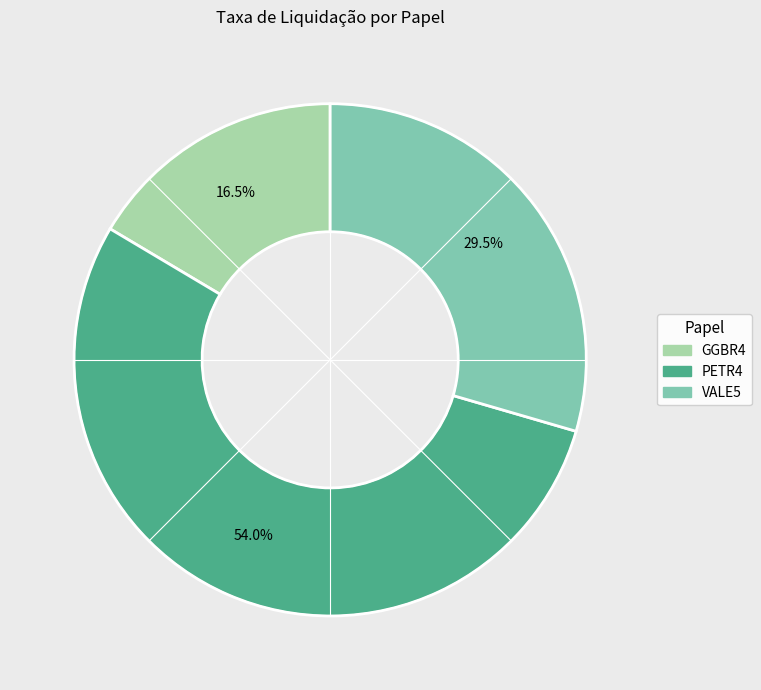

To the nearest percent, what percentage of the pie is PETR4?

54%